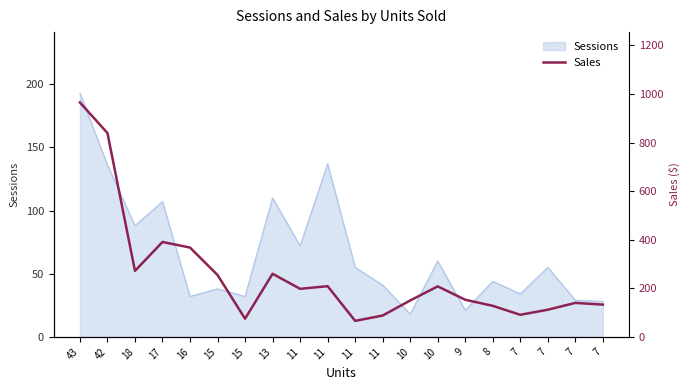

What is the change in value from 13 to 11?

-171.9